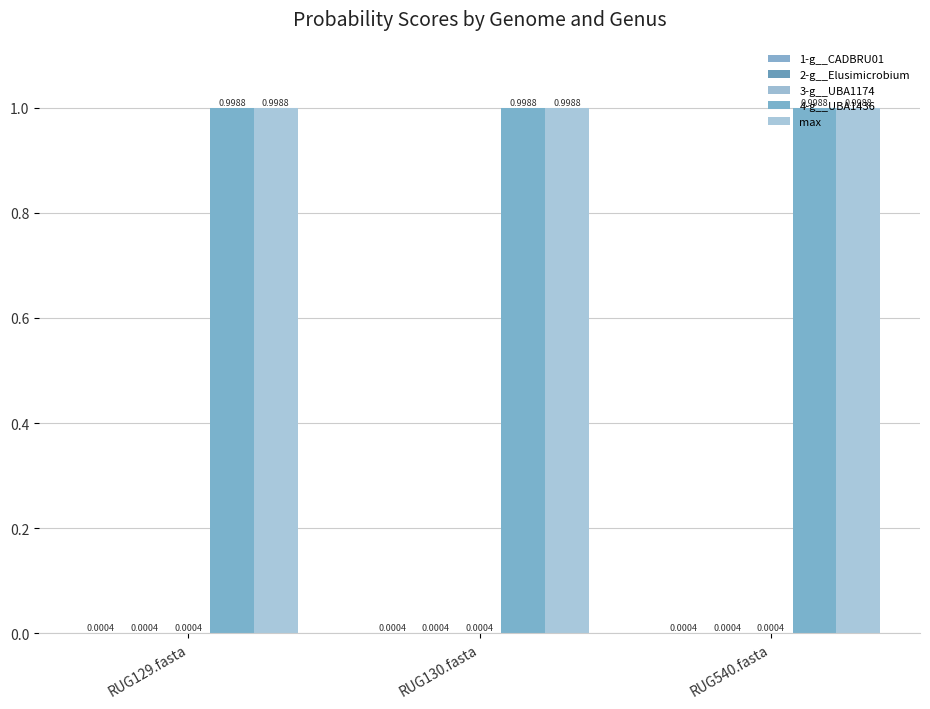

How many series are shown in this chart?

5